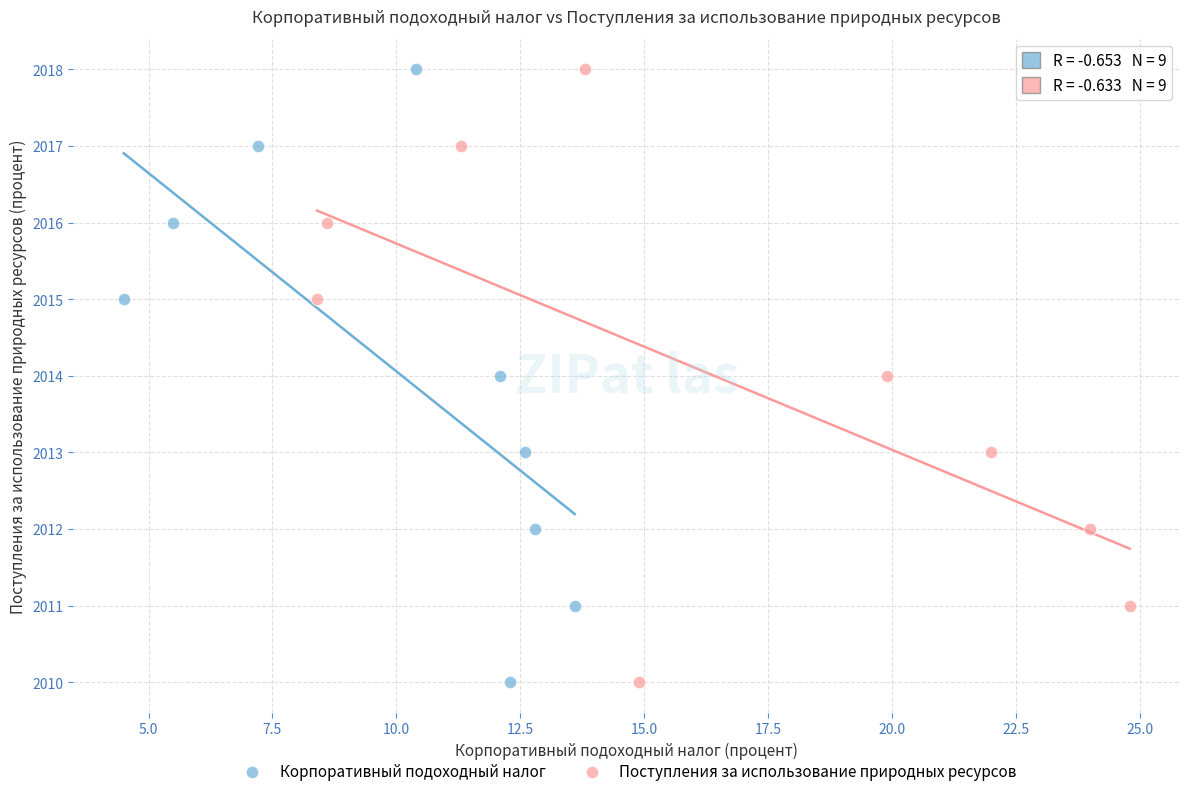

What are all the series names shown in the legend?

Корпоративный подоходный налог, Поступления за использование природных ресурсов